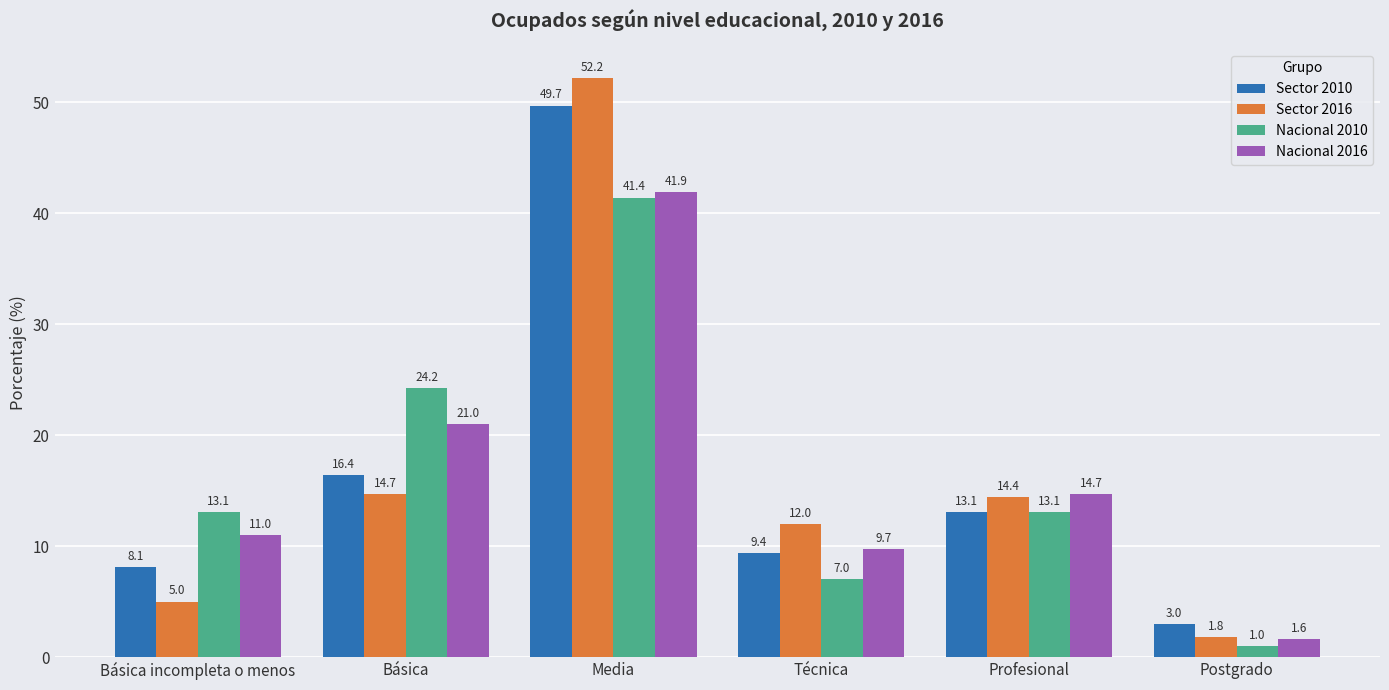

At how many categories does at least one series exceed 49?

1